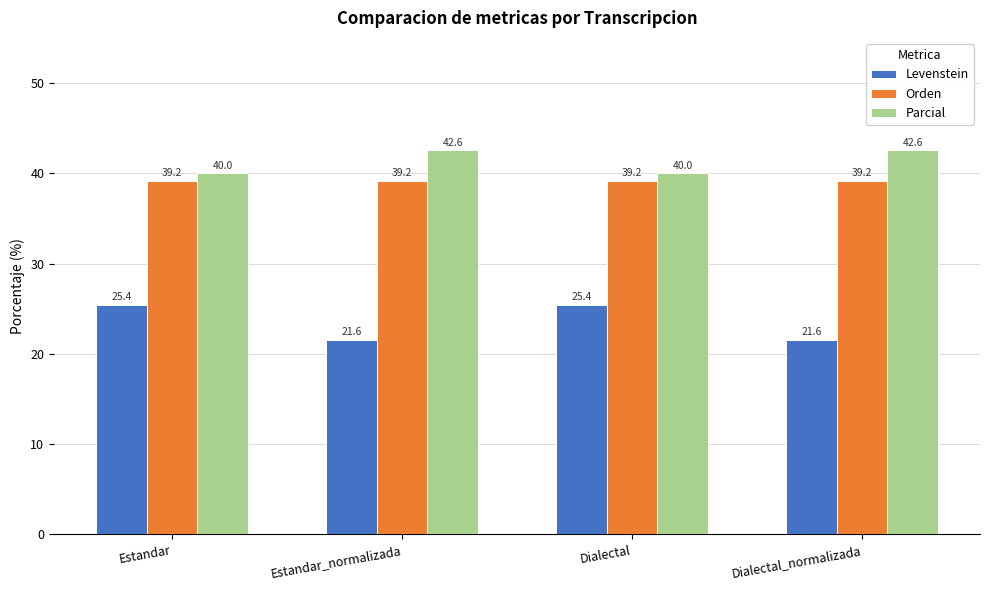

Which series has the widest spread of values?

Levenstein